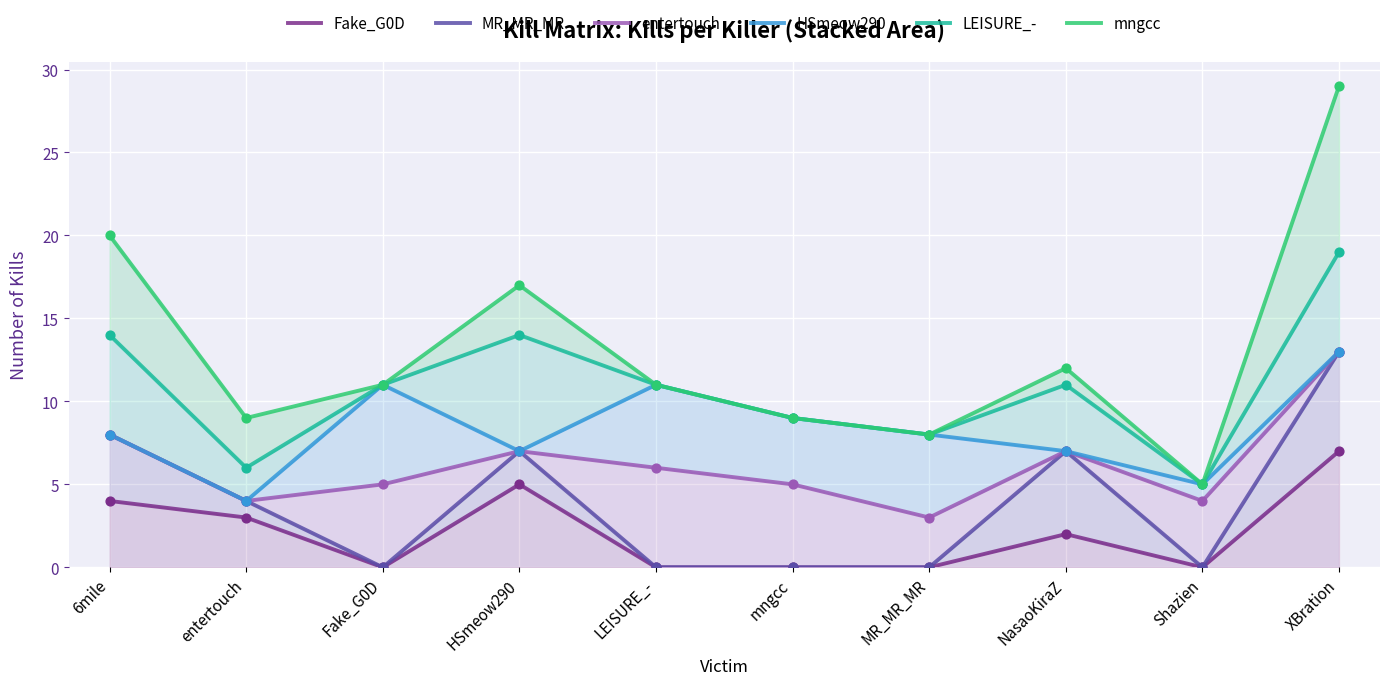

Is the value of HSmeow290 at Shazien greater than the value of MR_MR_MR at MR_MR_MR?

Yes